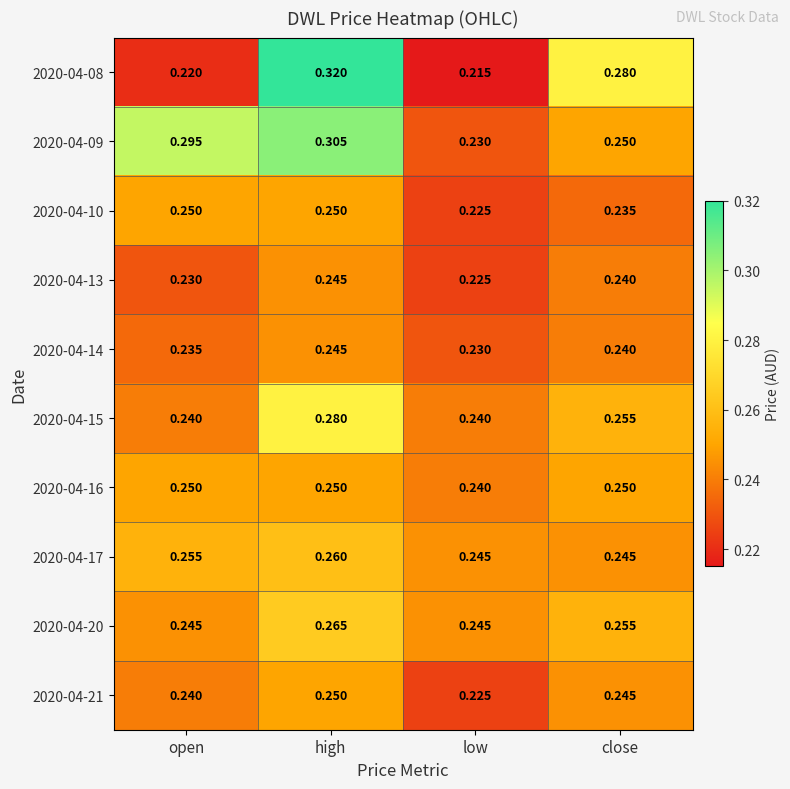

What is the total value across all series at close?

2.5